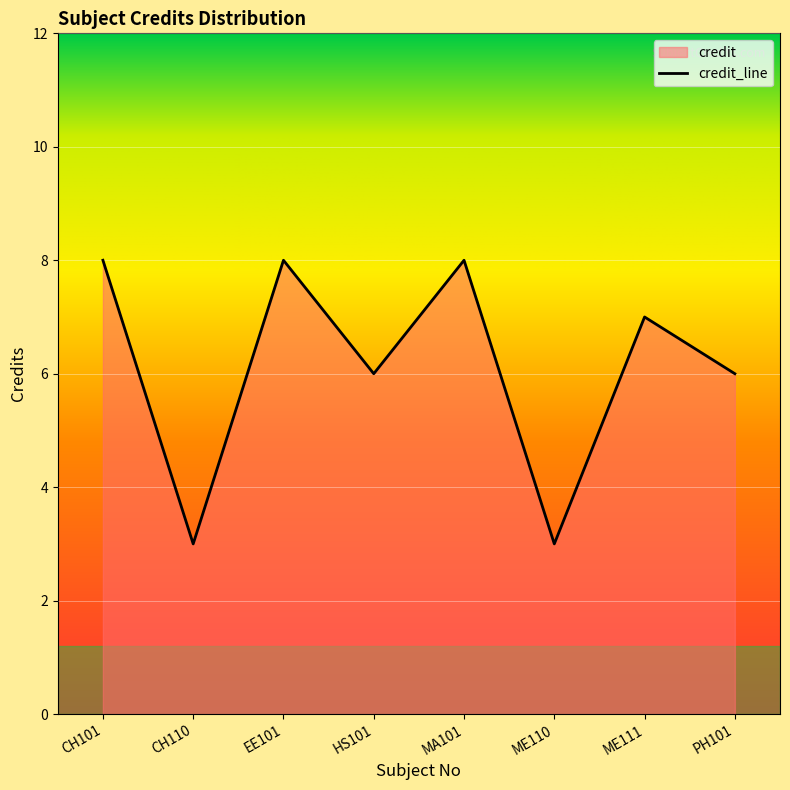

What position from the right is CH110?

7